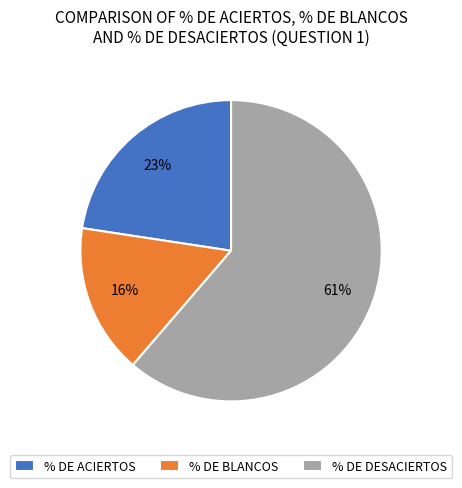

Which category has the biggest portion of the pie?

% DE DESACIERTOS